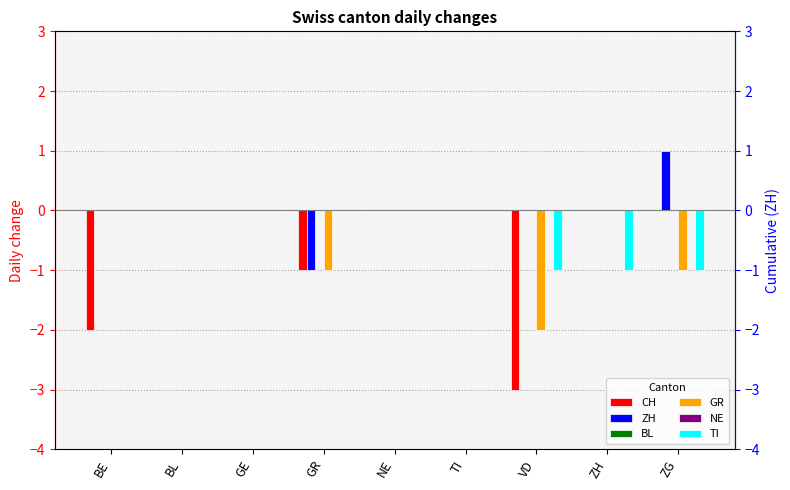

How many values in the ZH series exceed 0?

1